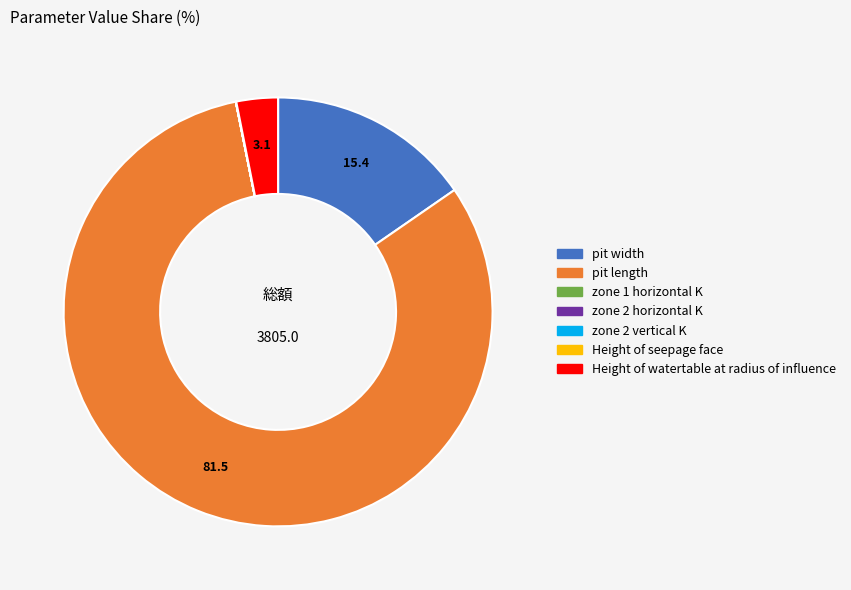

Is pit length the majority of the pie?

Yes